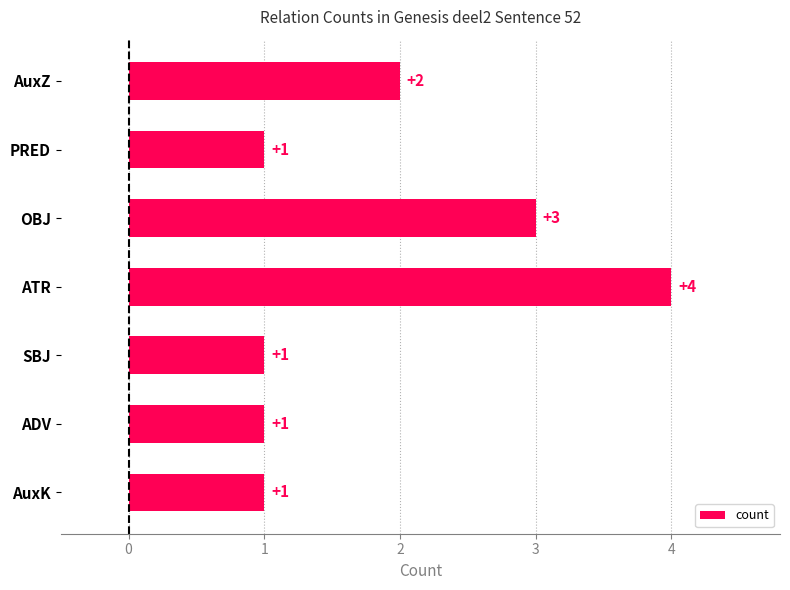

True or false: the data shows 2 at AuxK.

False